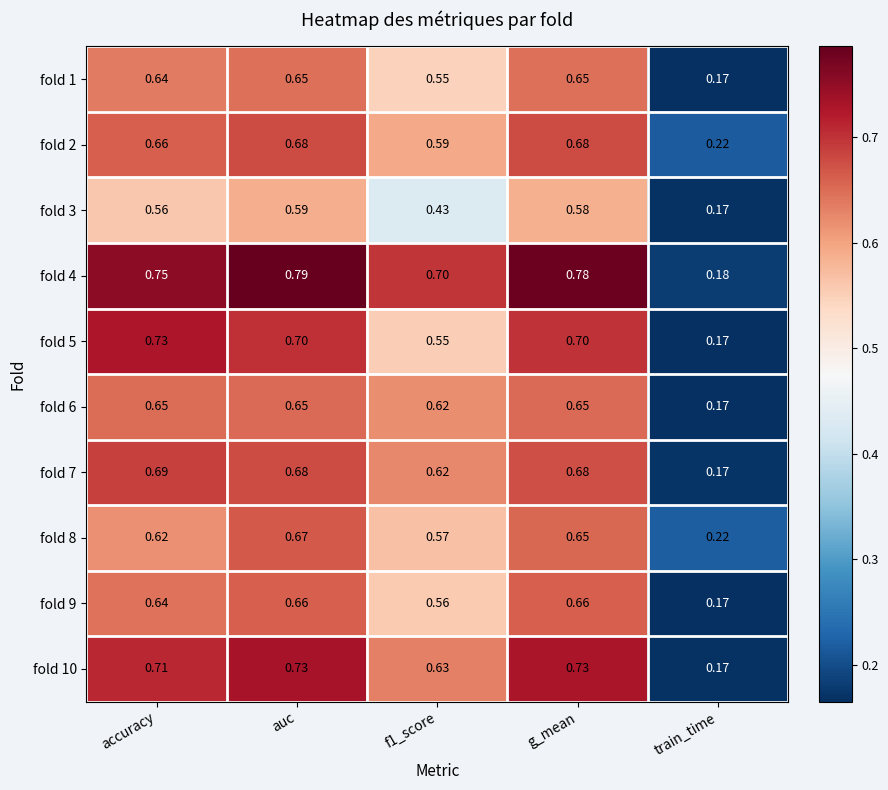

At which category is the sum across all series the highest?

auc